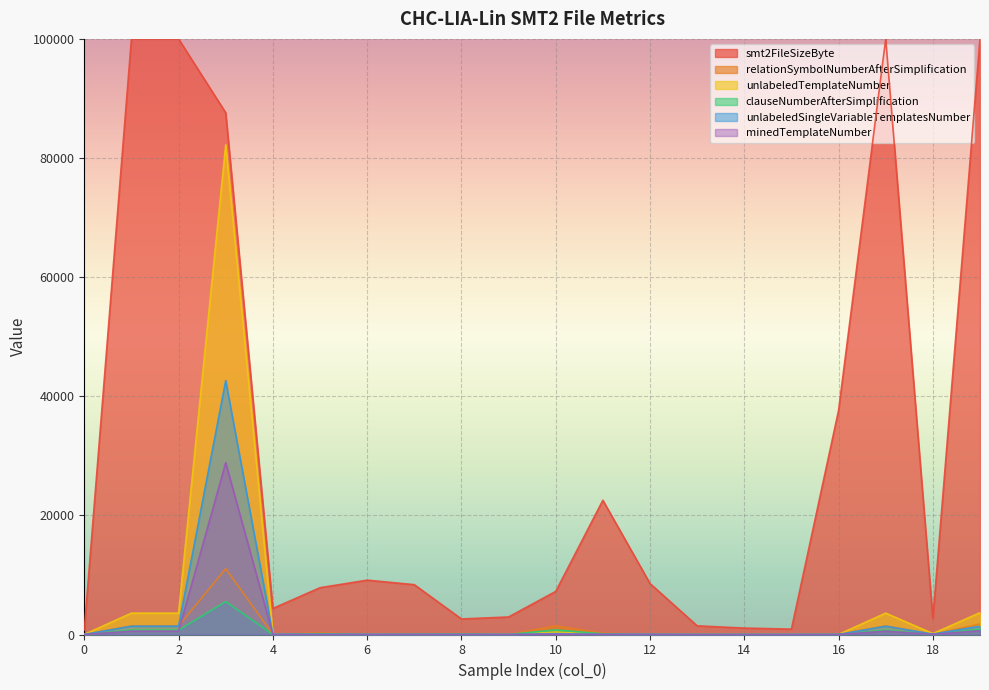

What is the highest value of the unlabeledTemplateNumber series?

82216